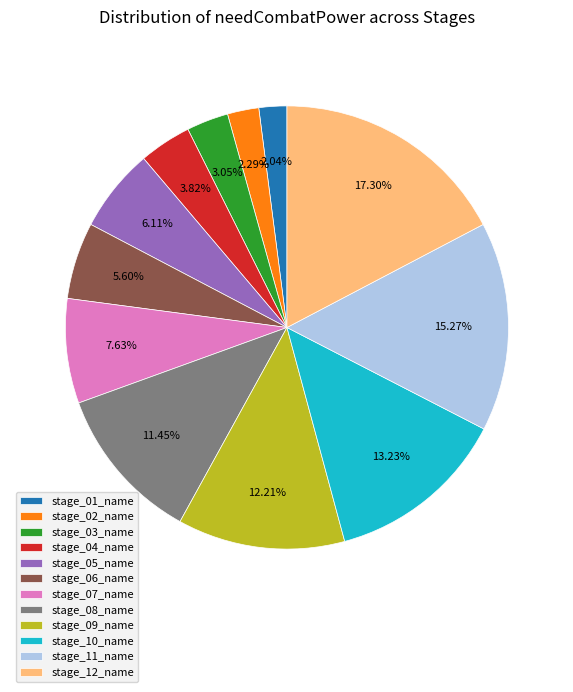

The stage_04_name slice represents 4% of the pie. True or false?

True